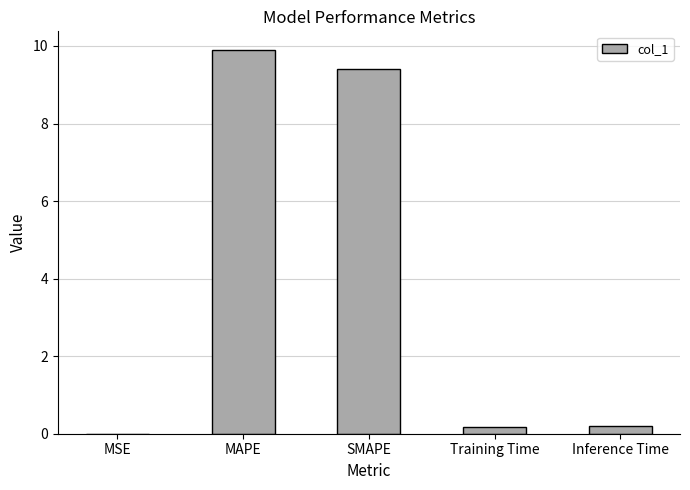

Count the number of categories in the chart.

5